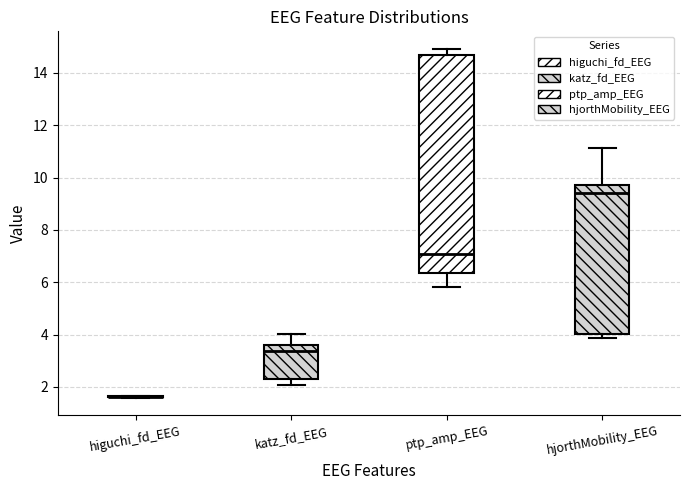

Which box is the tallest, from its lower edge to its upper edge?

ptp_amp_EEG